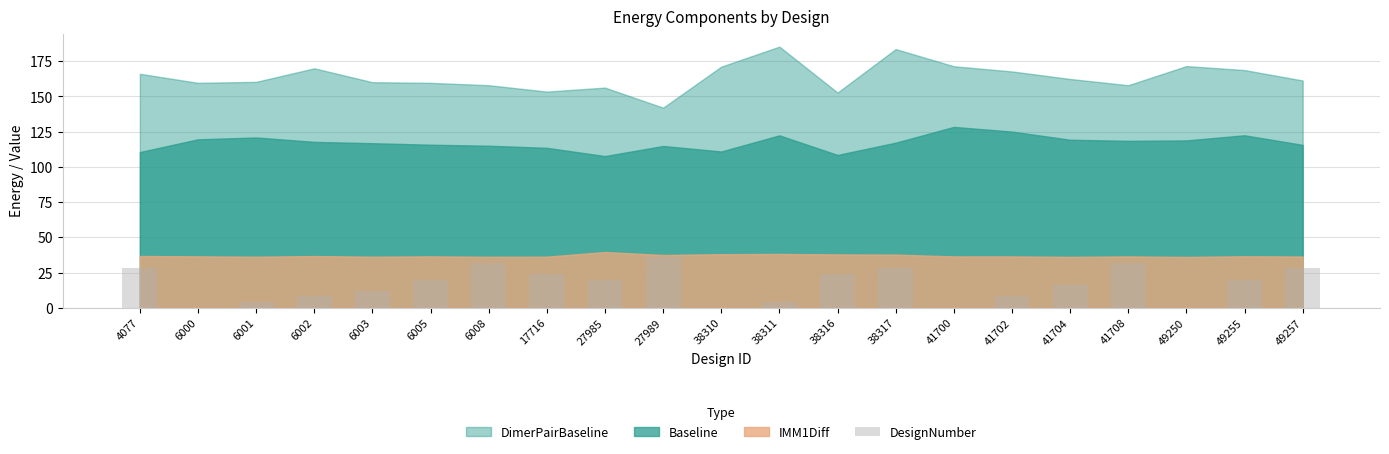

Reading left to right, what are all the values shown in this chart?

4077=28	6000=0	6001=4	6002=8	6003=12	6005=20	6008=32	17716=24	27985=20	27989=36	38310=0	38311=4	38316=24	38317=28	41700=0	41702=8	41704=16	41708=32	49250=0	49255=20	49257=28